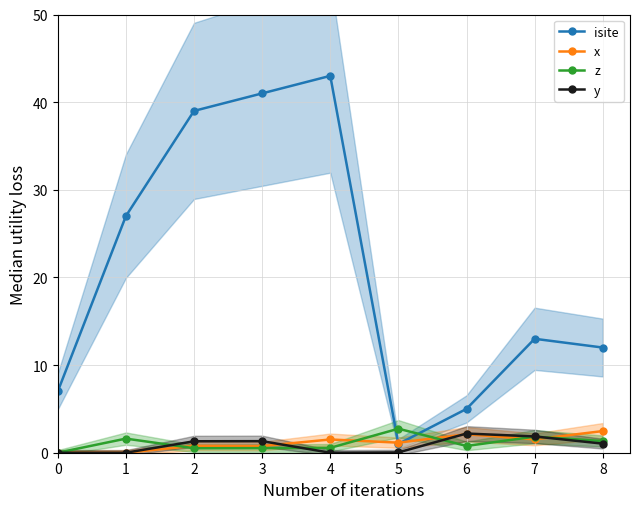

Reading right to left, extract all data points from this chart.

isite: 8=12.0	7=13.0	6=5.0	5=1.0	4=43.0	3=41.0	2=39.0	1=27.0	0=7.0
x: 8=2.5	7=1.5	6=2.1	5=1.1	4=1.5	3=0.8	2=0.8	1=0.0	0=0.0
z: 8=1.3	7=1.8	6=0.8	5=2.7	4=0.6	3=0.5	2=0.5	1=1.6	0=0.0
y: 8=1.0	7=1.9	6=2.2	5=0.0	4=0.0	3=1.3	2=1.3	1=0.0	0=0.0